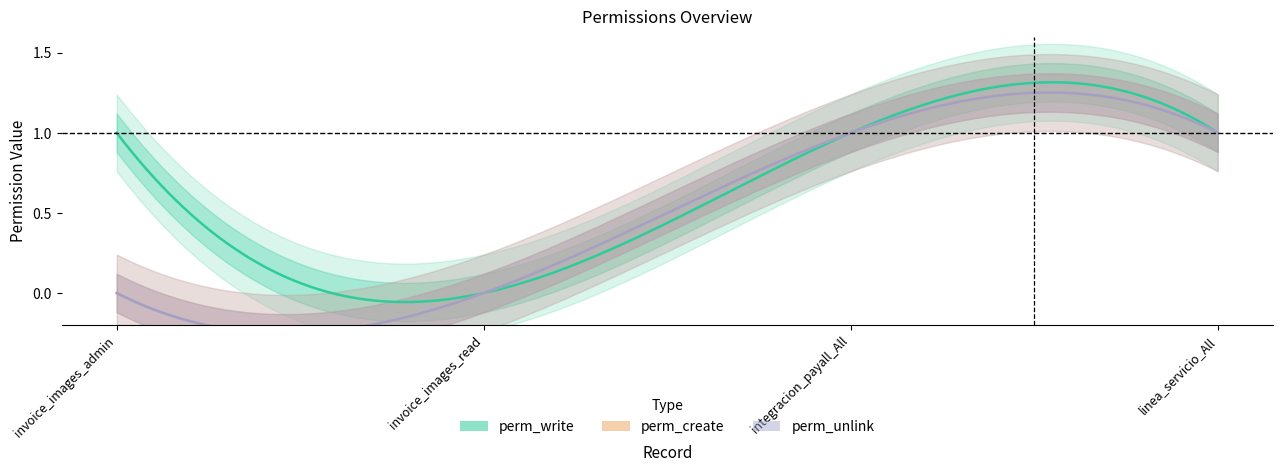

True or false: perm_unlink and perm_create intersect in this chart.

False